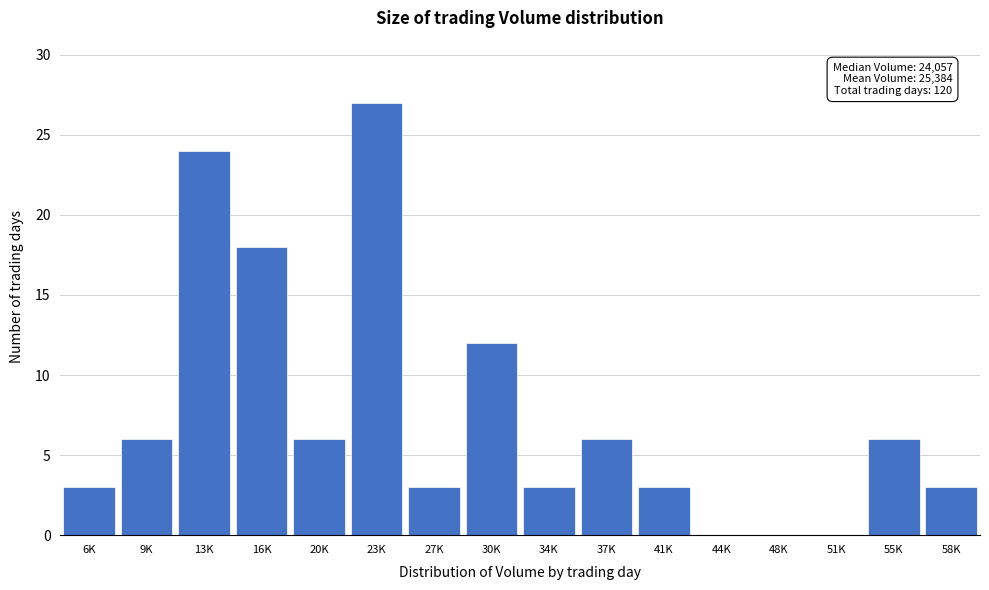

Reading left to right, what are all the values shown in this chart?

6K=3	9K=6	13K=24	16K=18	20K=6	23K=27	27K=3	30K=12	34K=3	37K=6	41K=3	44K=0	48K=0	51K=0	55K=6	58K=3